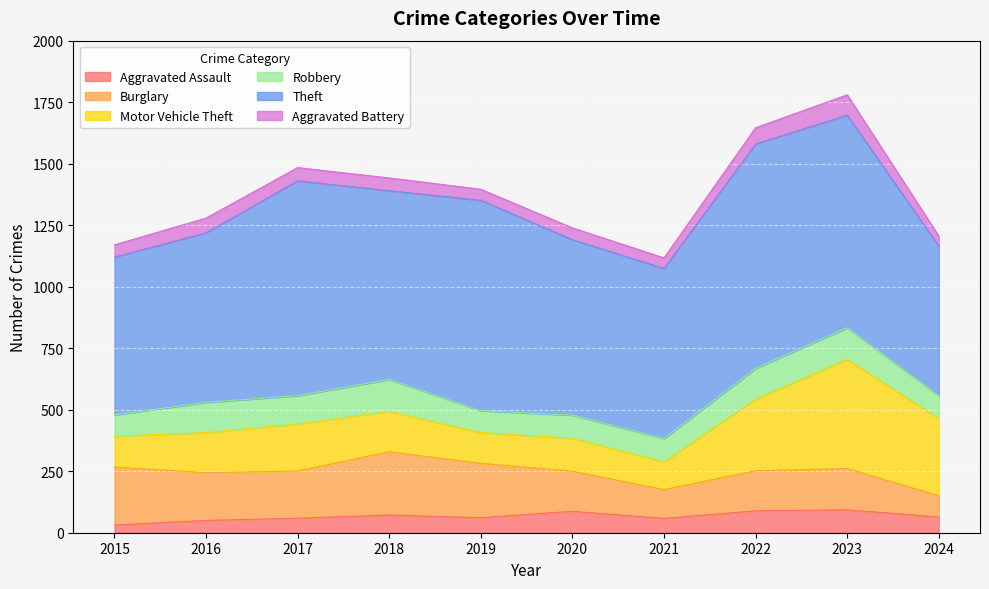

What is the sum of the Motor Vehicle Theft values at 2022 and 2019?

416